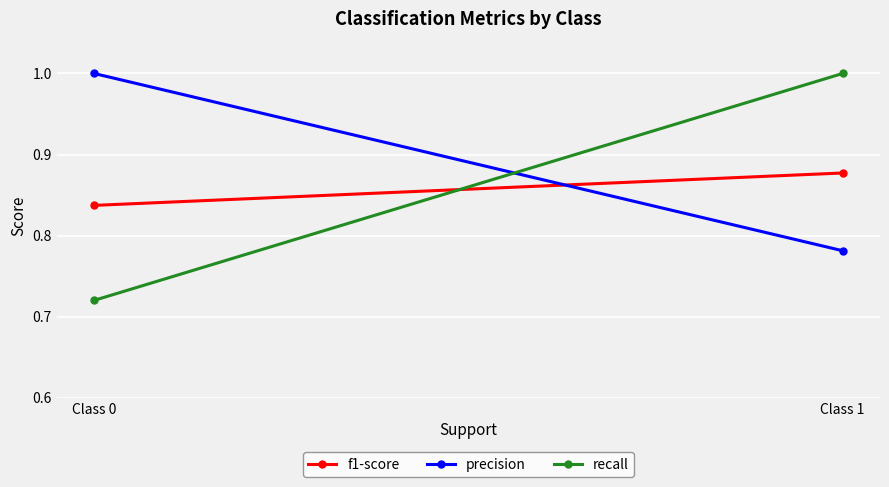

What is the greatest value displayed?

1.0